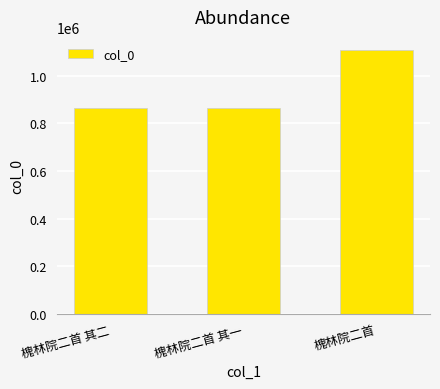

What is the approximate value at 槐林院二首?

1107127